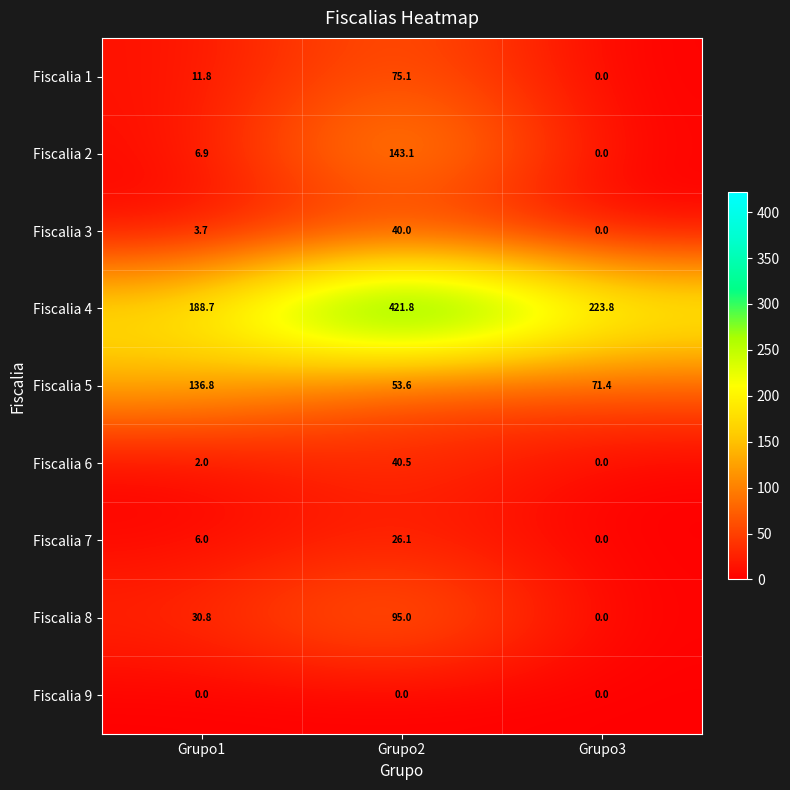

The value of Fiscalia 3 at Grupo2 is 40.0. True or false?

True